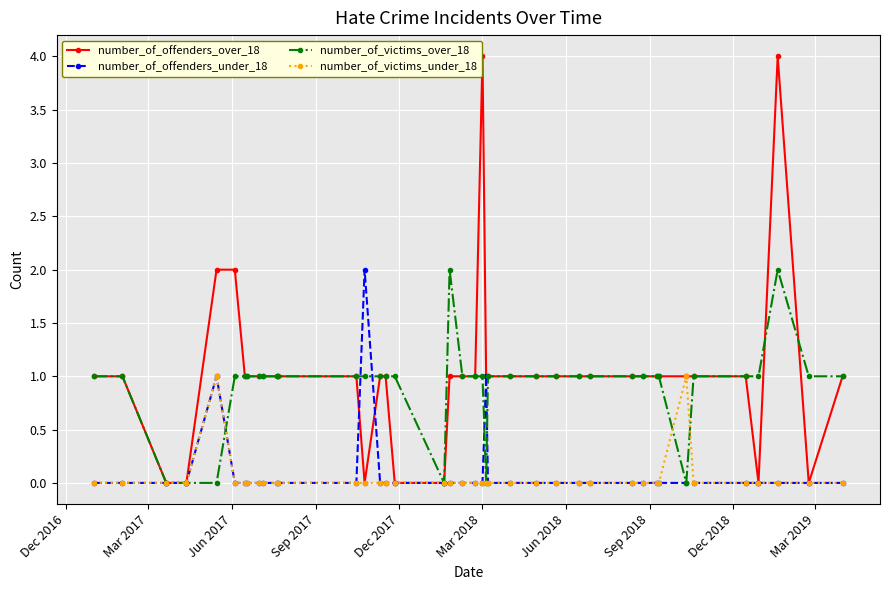

Which series has the widest spread of values?

number_of_offenders_over_18